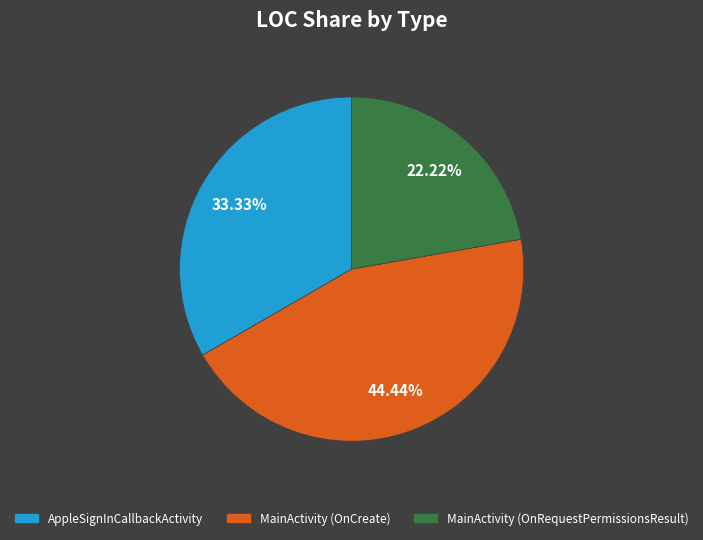

Is there a majority slice in this chart?

No